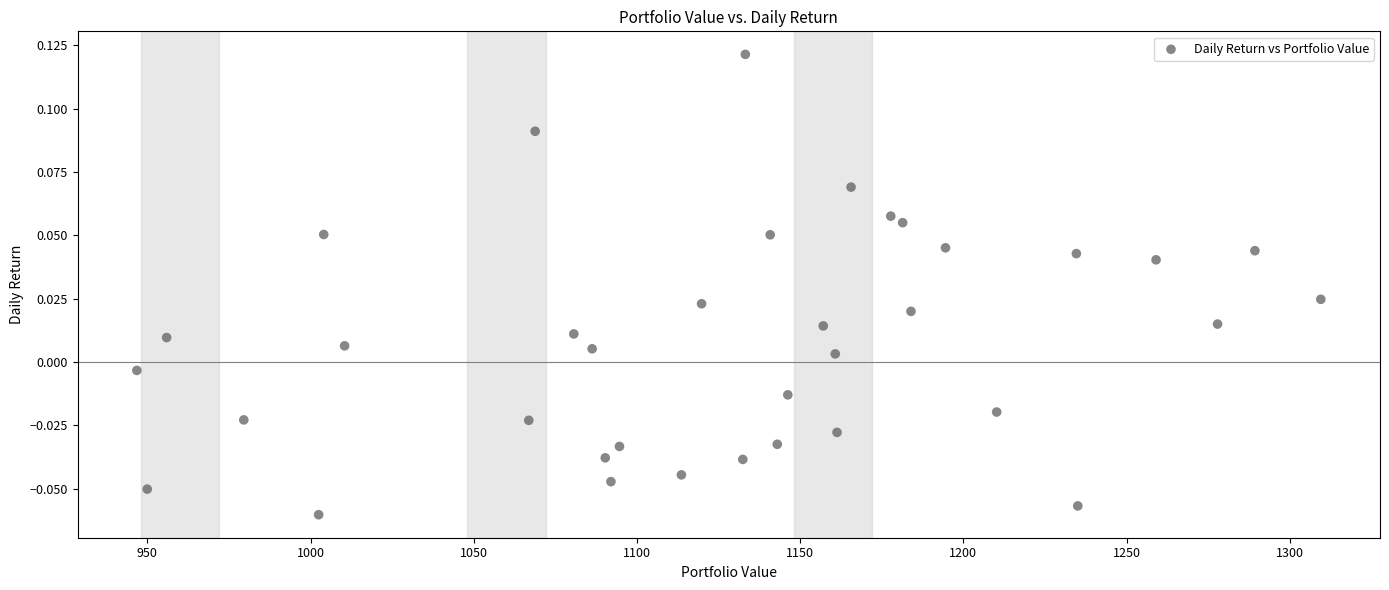

What is the range of X values (max minus min)?

362.7